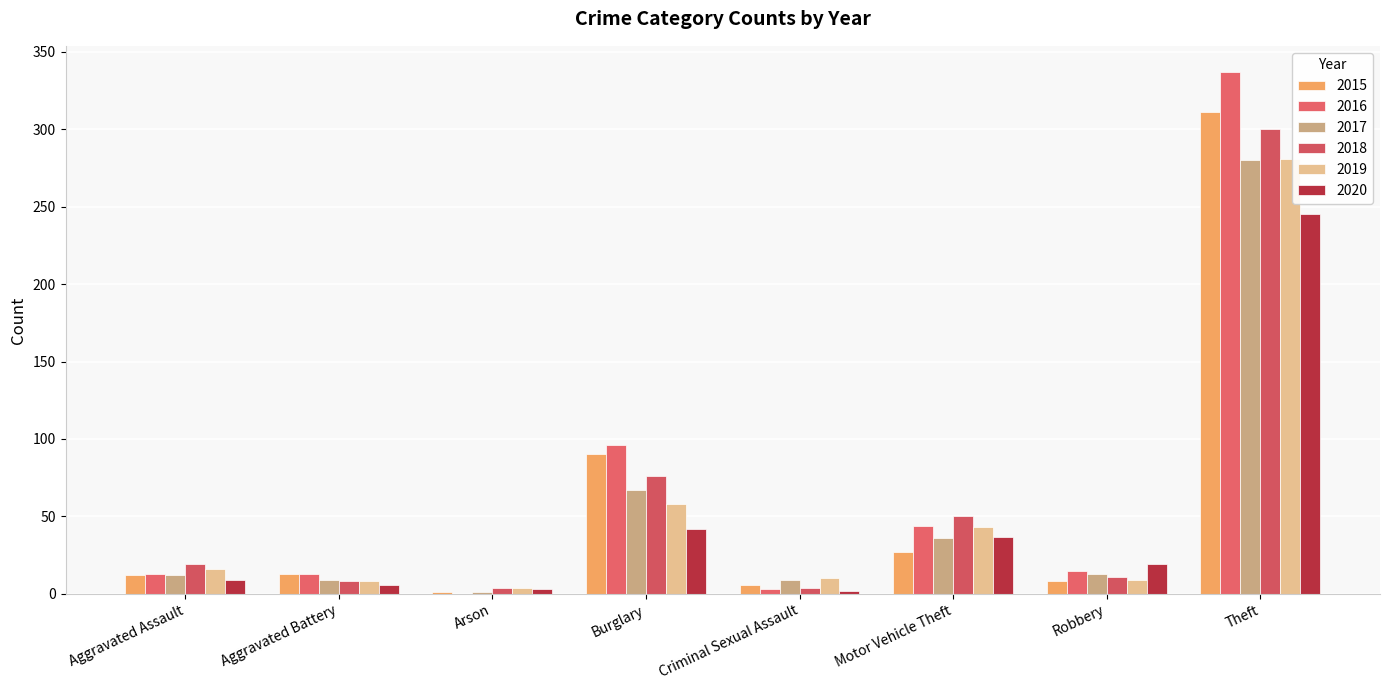

What are all the series names shown in the legend?

2015, 2016, 2017, 2018, 2019, 2020